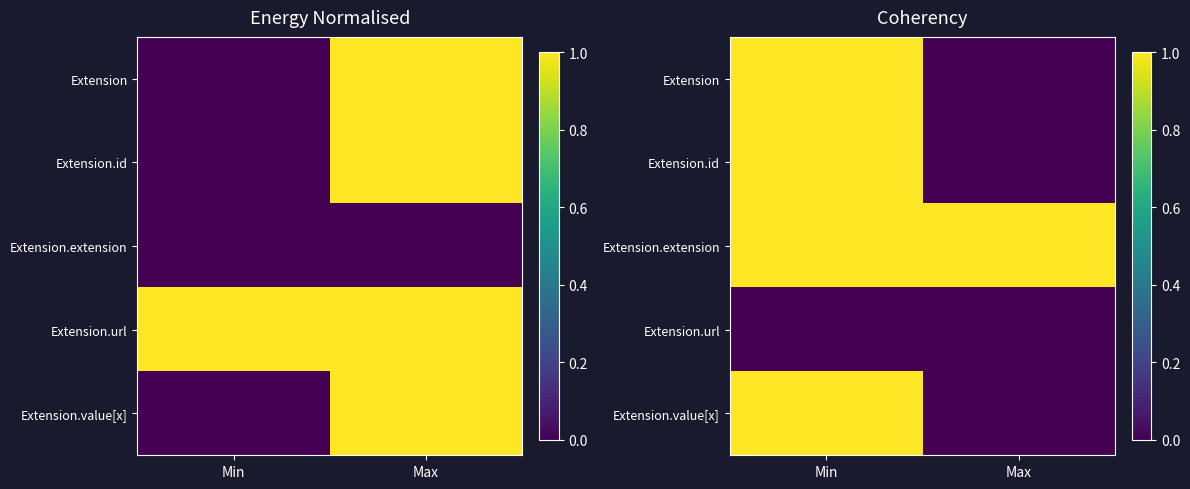

Which series has the largest total across all categories?

Extension.extension